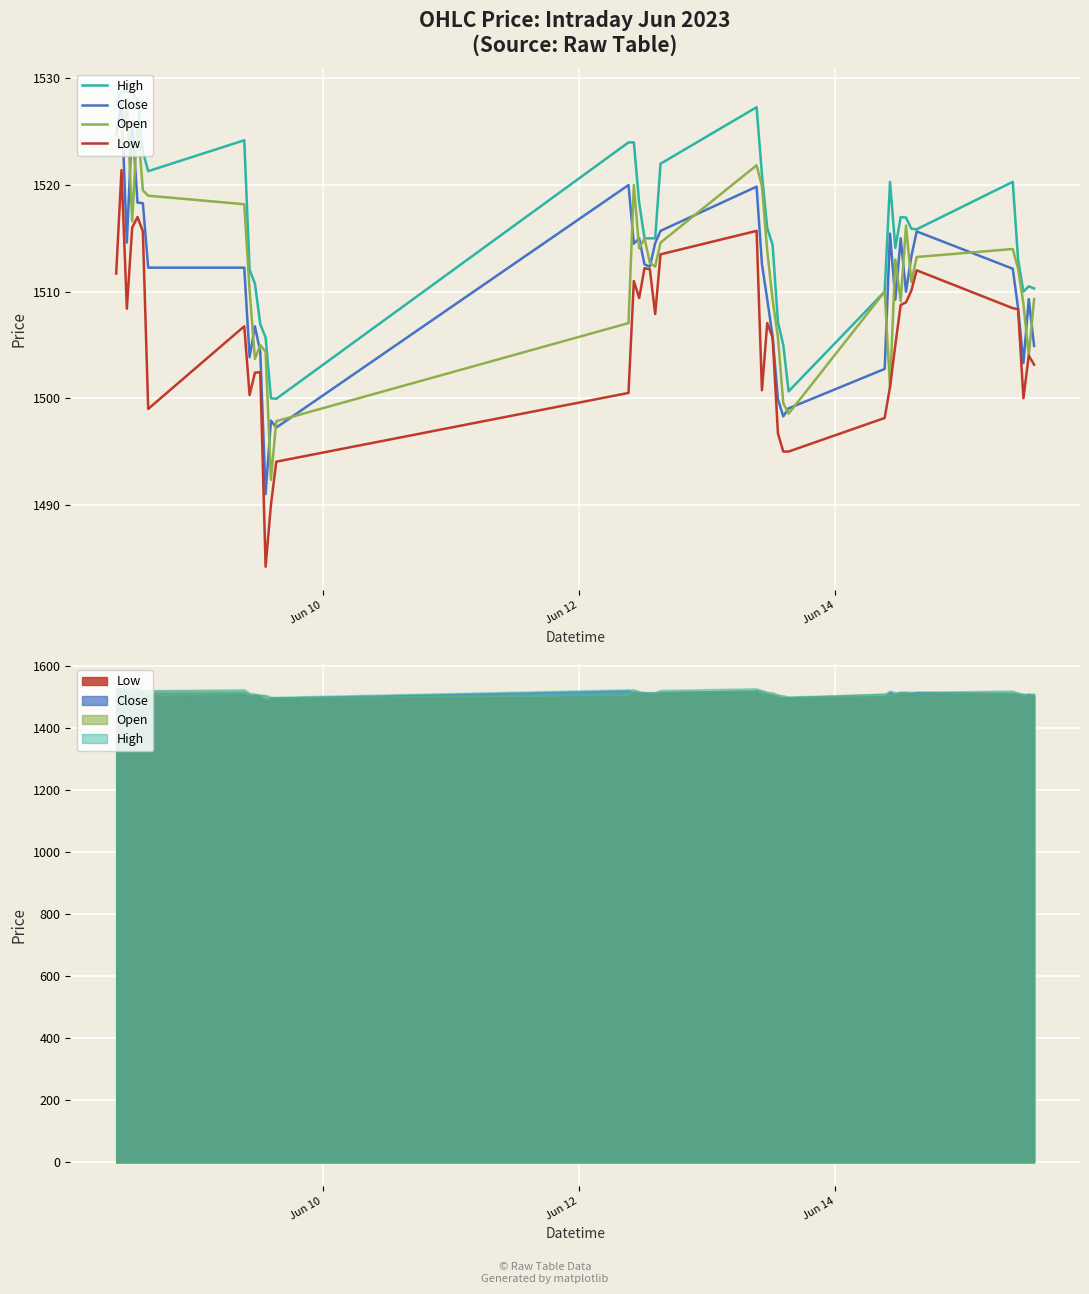

How many values in the Open series exceed 1512?

22